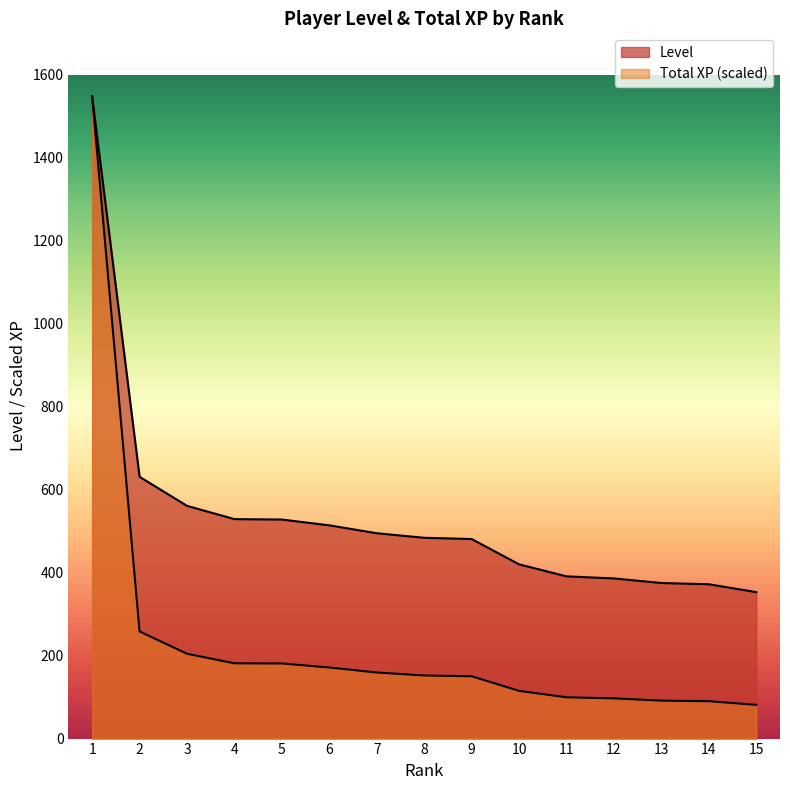

Reading left to right, list all the values displayed in this chart.

Level: 1=1548.0	2=631.0	3=561.0	4=529.0	5=528.0	6=514.0	7=495.0	8=484.0	9=481.0	10=420.0	11=391.0	12=386.0	13=375.0	14=372.0	15=353.0
Total XP (millions): 1=1548.0	2=258.3	3=204.5	4=181.5	5=181.1	6=171.3	7=159.3	8=152.2	9=150.2	10=115.0	11=99.5	12=96.9	13=91.4	14=90.1	15=81.3